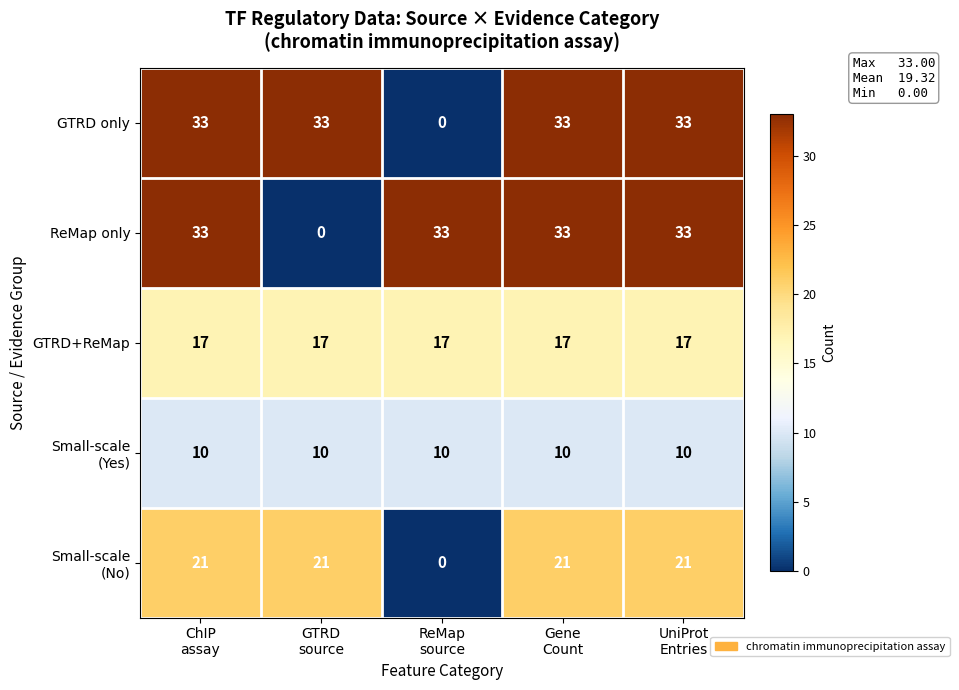

How many data points does each series have?

5